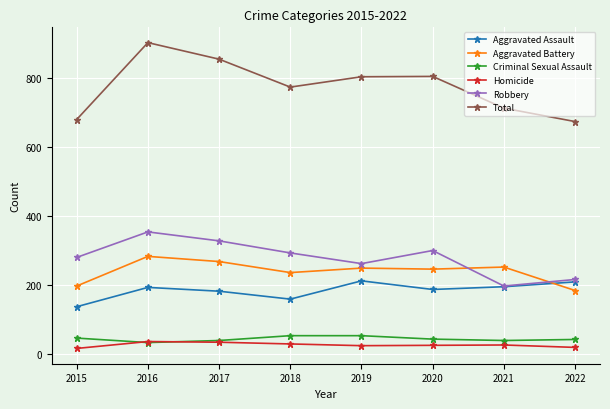

True or false: Total has more than 1 interior local peaks.

True